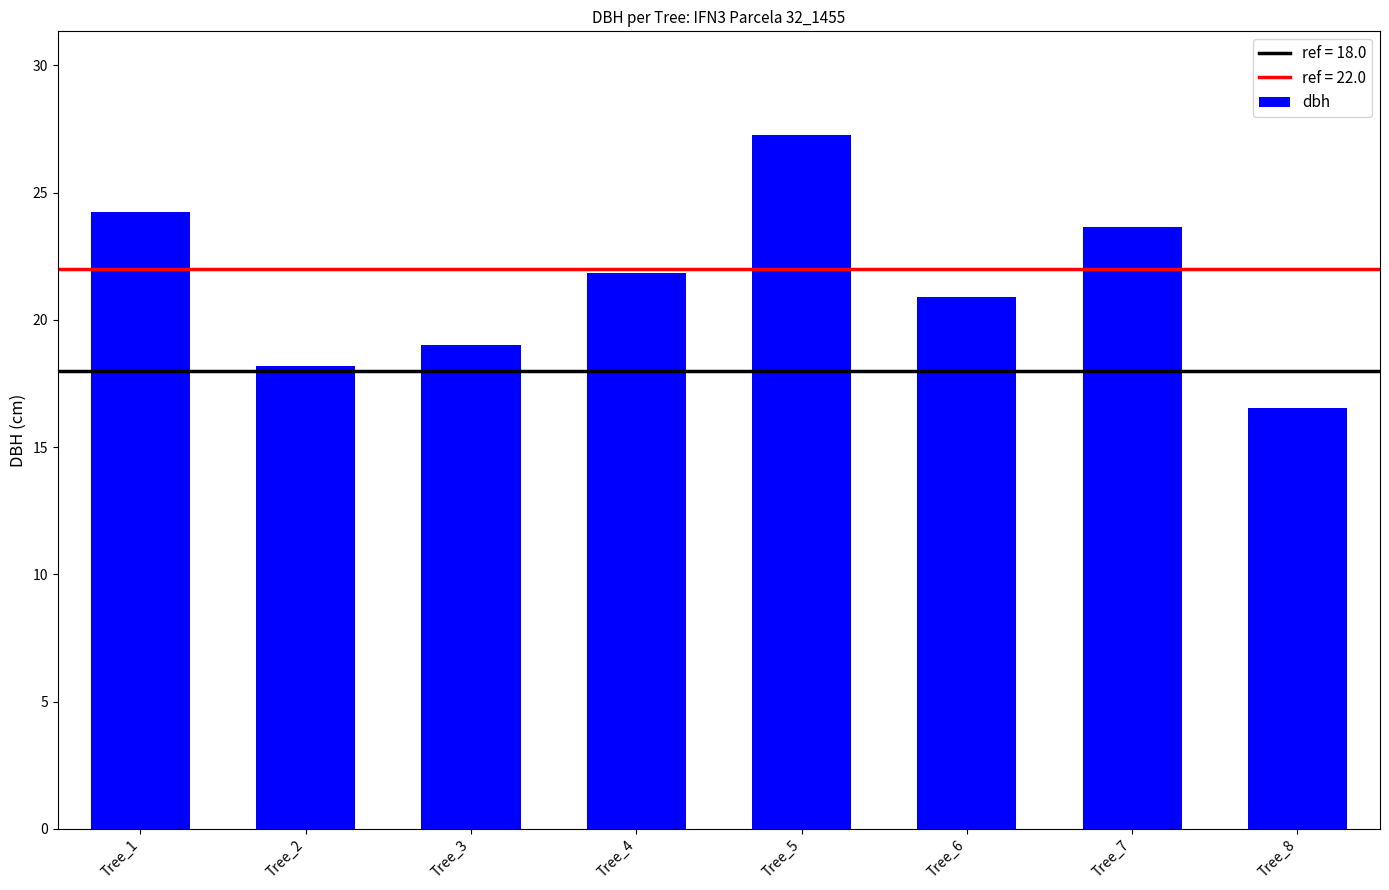

List the labels in order of value, smallest first.

Tree_8, Tree_2, Tree_3, Tree_6, Tree_4, Tree_7, Tree_1, Tree_5